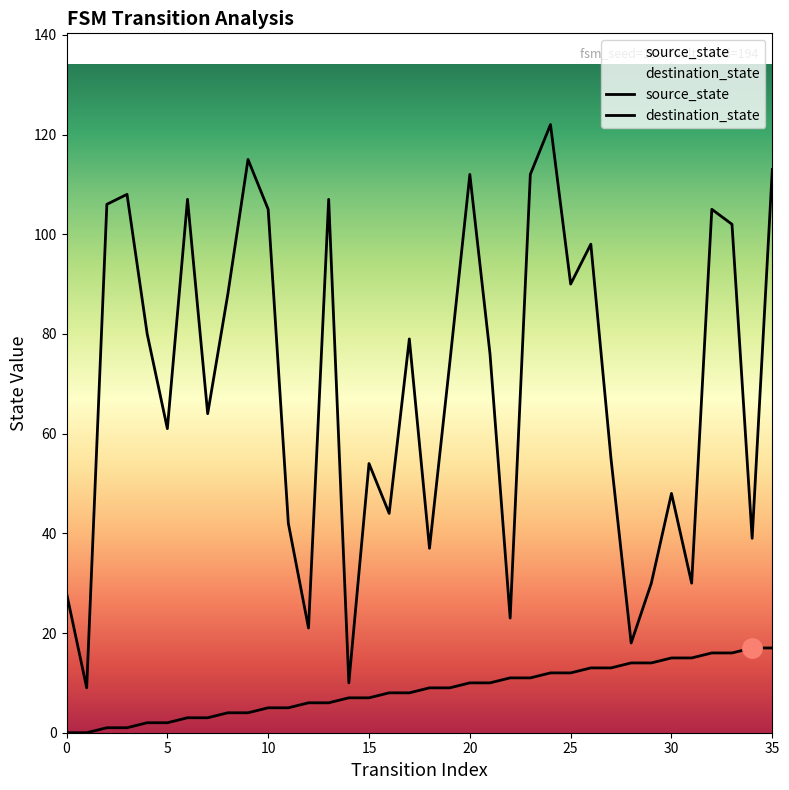

Reading right to left, what are all the values shown in this chart?

source_state: 17	17	16	16	15	15	14	14	13	13	12	12	11	11	10	10	9	9	8	8	7	7	6	6	5	5	4	4	3	3	2	2	1	1	0	0
destination_state: 113	39	102	105	30	48	30	18	55	98	90	122	112	23	76	112	74	37	79	44	54	10	107	21	42	105	115	88	64	107	61	80	108	106	9	28